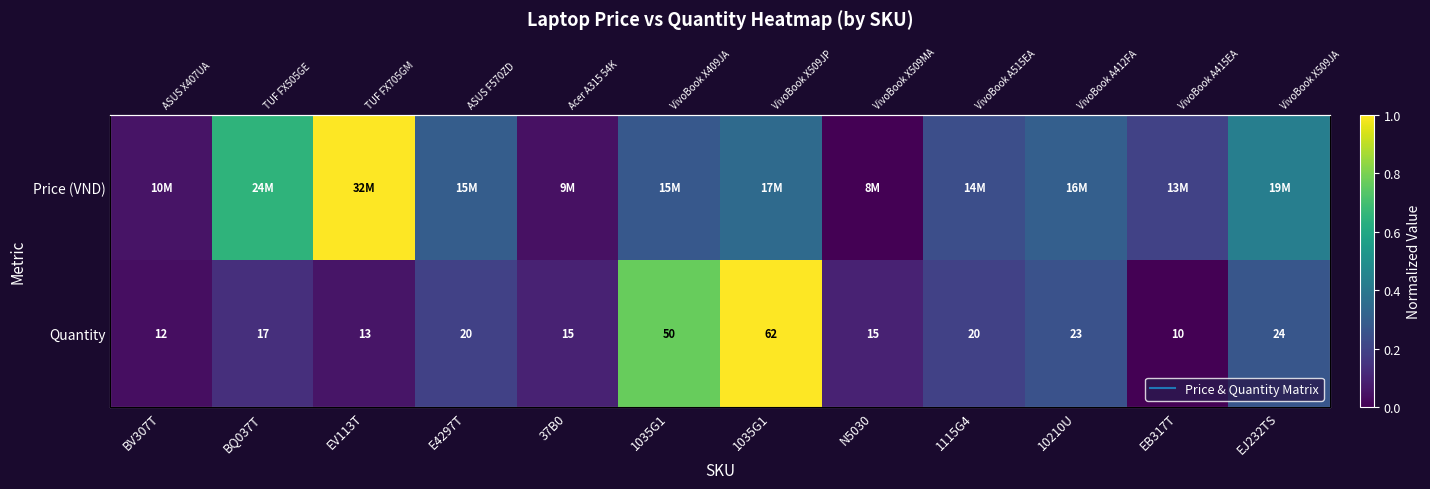

Rank the series by their average value, from lowest to highest.

Quantity, Price (VND)